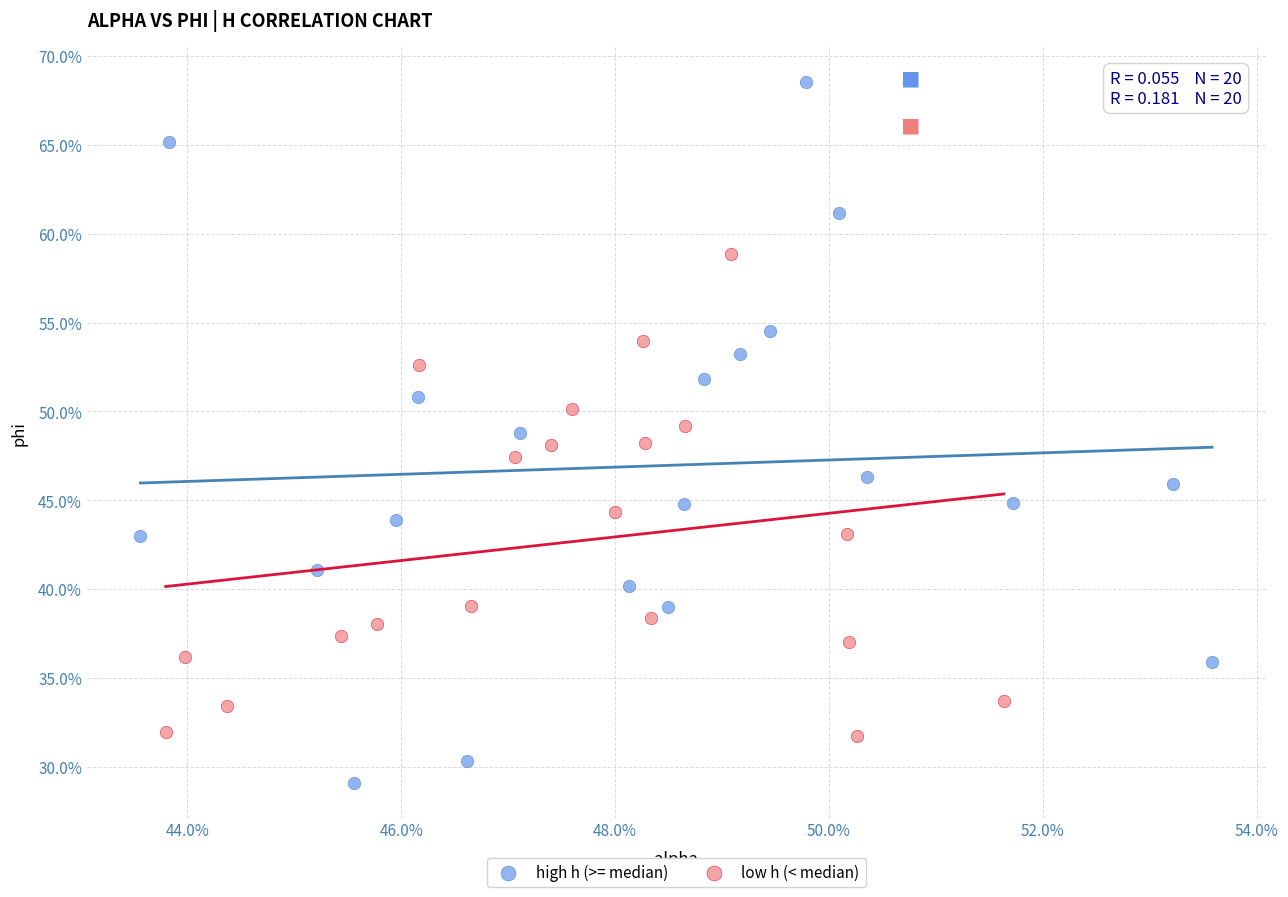

Which series reaches the maximum Y coordinate?

high h (>= median)